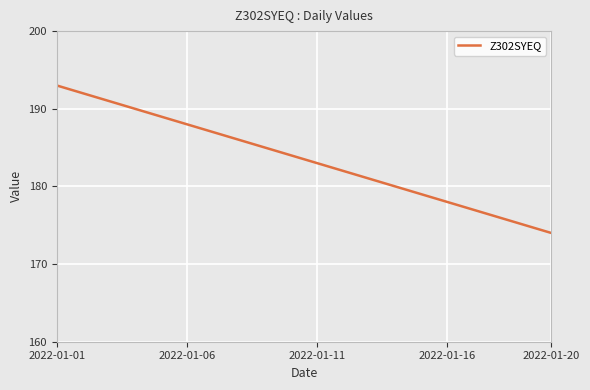

What is the value of the 6th point from the left?

188